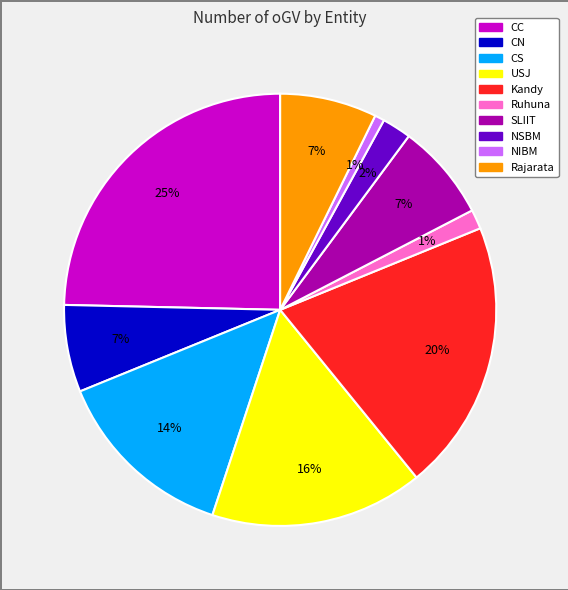

True or false: CN accounts for 7% of the total.

True